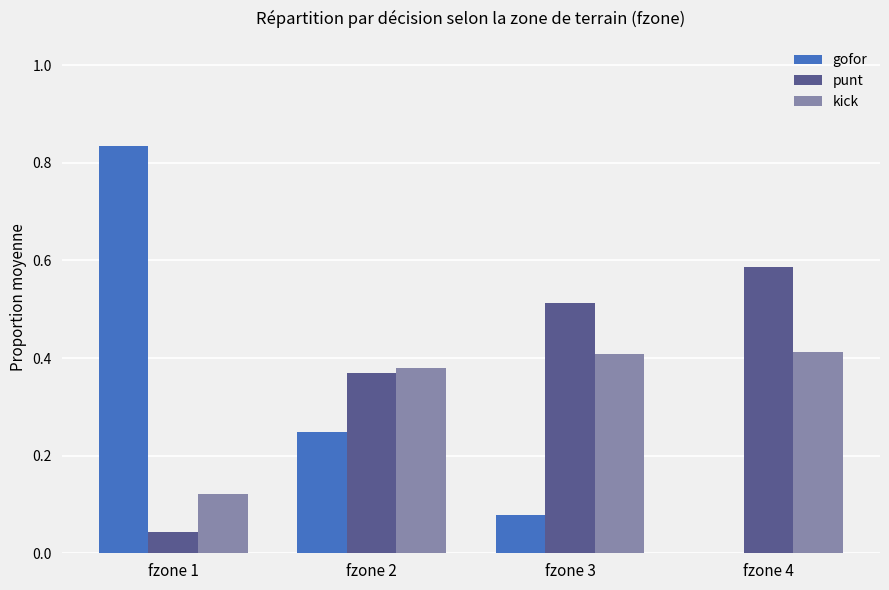

What is the total value across all series at fzone 1?

1.0